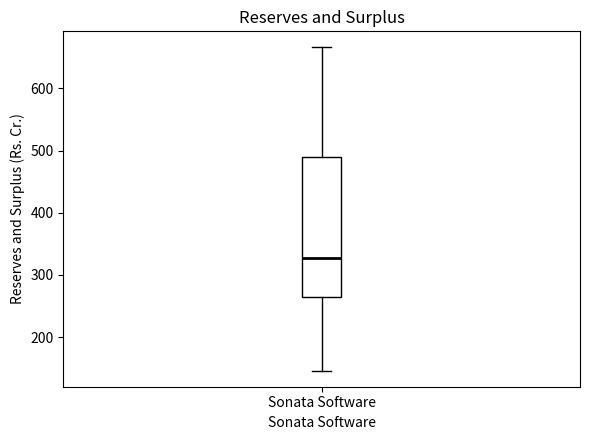

Where does the lower whisker of the box for Sonata Software end on the y-axis? The values are not printed on the chart, so give them approximately, as read against the axis.

150